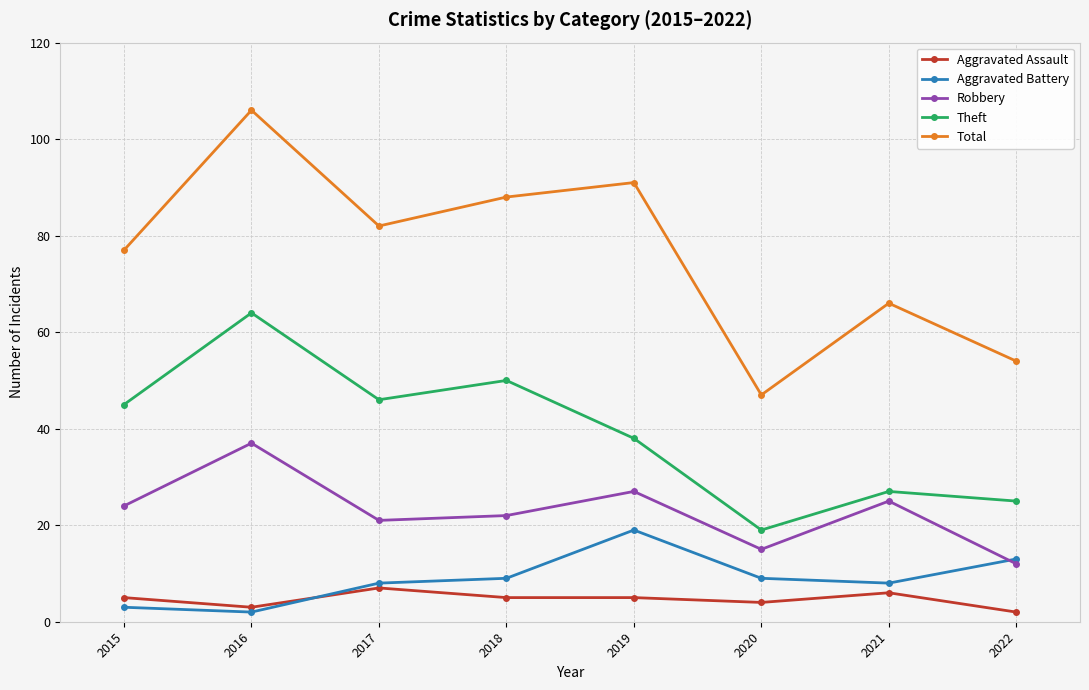

Reading left to right, what are all the values shown in this chart?

Aggravated Assault: 2015=5	2016=3	2017=7	2018=5	2019=5	2020=4	2021=6	2022=2
Aggravated Battery: 2015=3	2016=2	2017=8	2018=9	2019=19	2020=9	2021=8	2022=13
Robbery: 2015=24	2016=37	2017=21	2018=22	2019=27	2020=15	2021=25	2022=12
Theft: 2015=45	2016=64	2017=46	2018=50	2019=38	2020=19	2021=27	2022=25
Total: 2015=77	2016=106	2017=82	2018=88	2019=91	2020=47	2021=66	2022=54